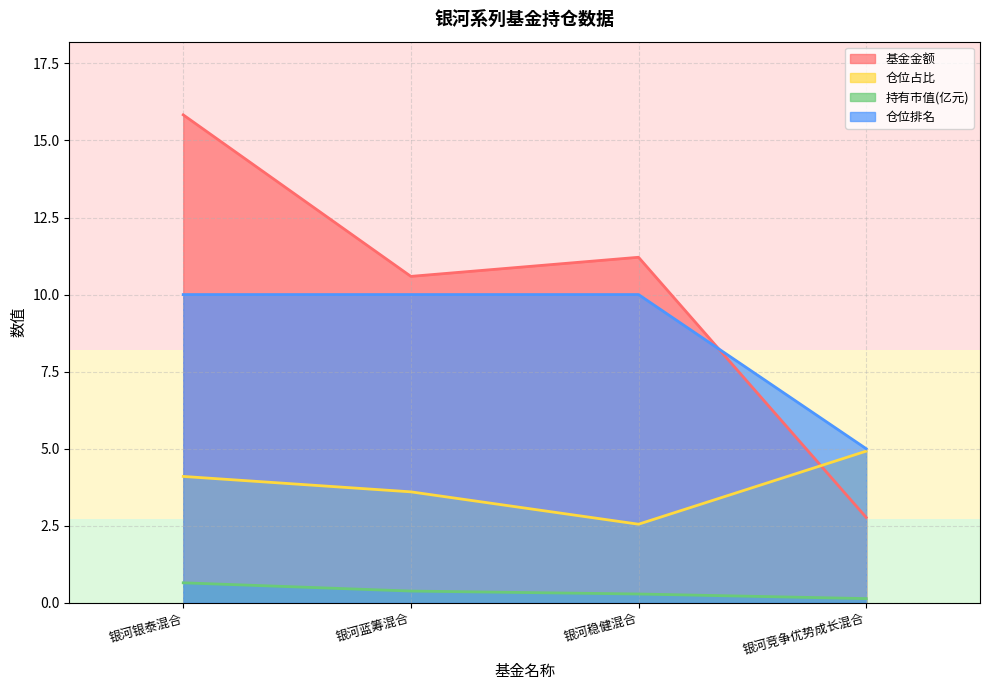

At which label is 持有市值(亿元) closest to 0?

银河竞争优势成长混合